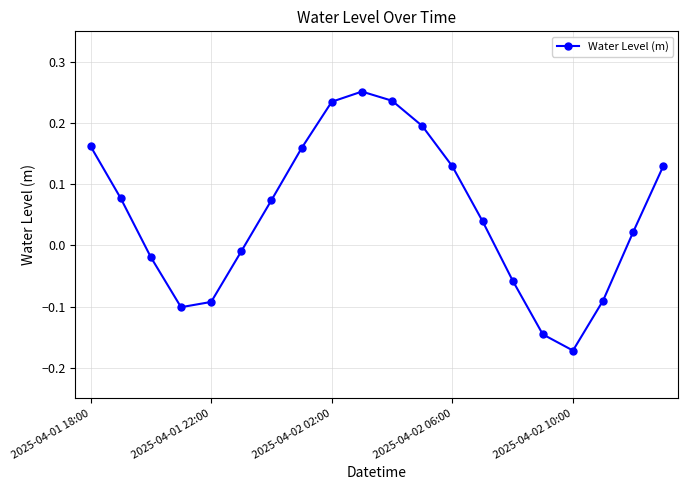

What is the difference between the second highest and second lowest values?

0.4